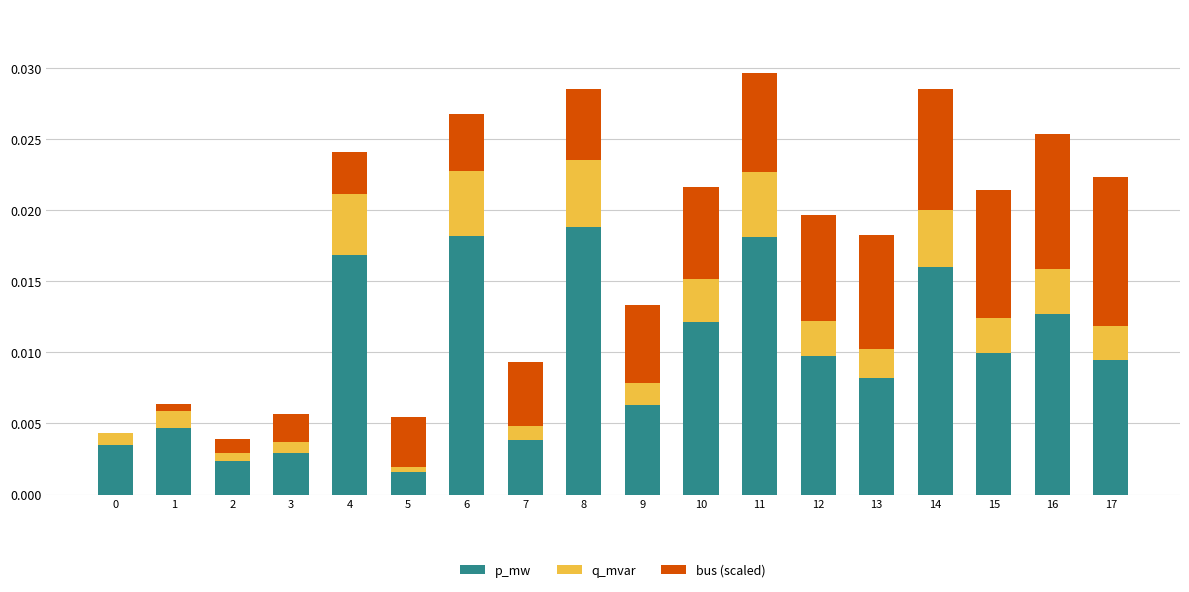

True or false: p_mw has a value of 0.0 at 13.

True